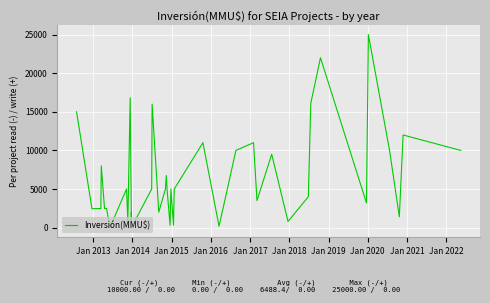

What is the value of the 39th point from the left?

12000